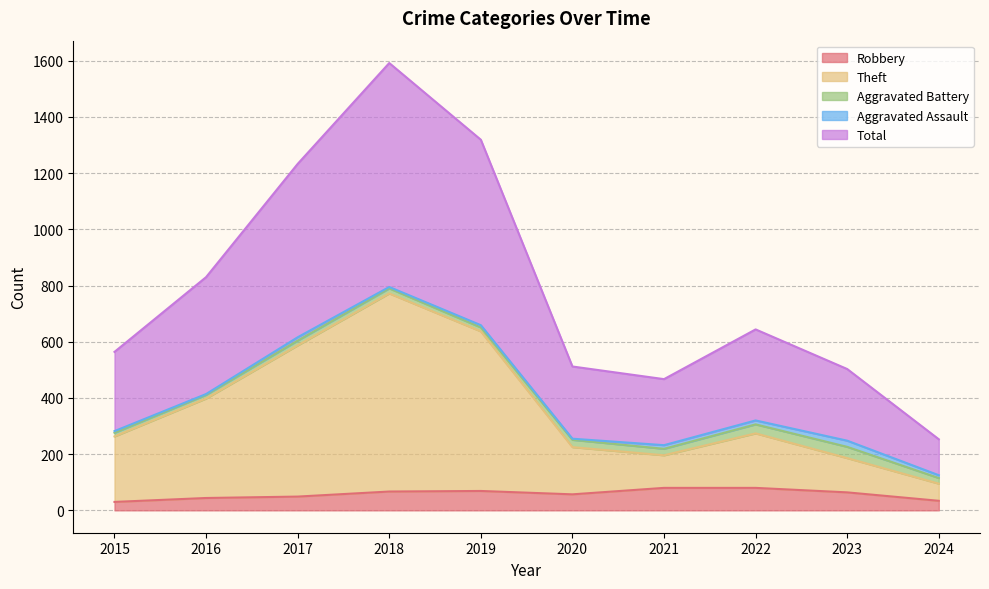

Is it true that Total equals 253 at 2024?

True